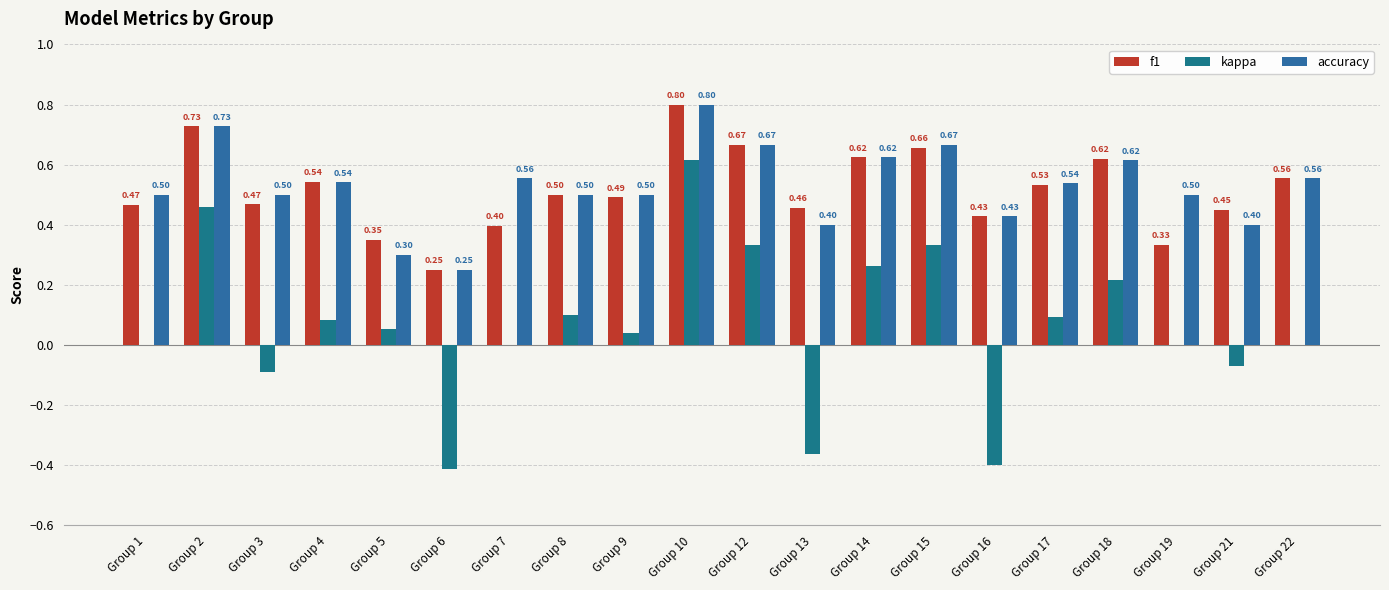

What is the value of the f1 bar at the 5th from the left?

0.3